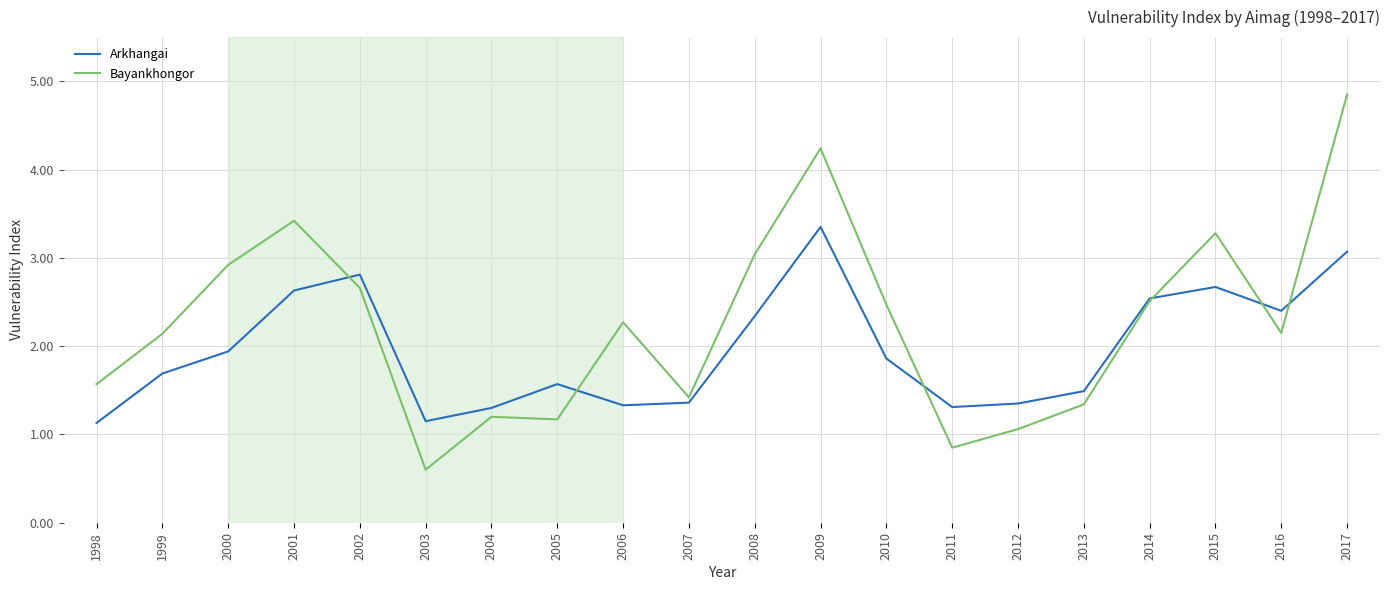

True or false: Bayankhongor has a value of 1.6 at 1998.

True